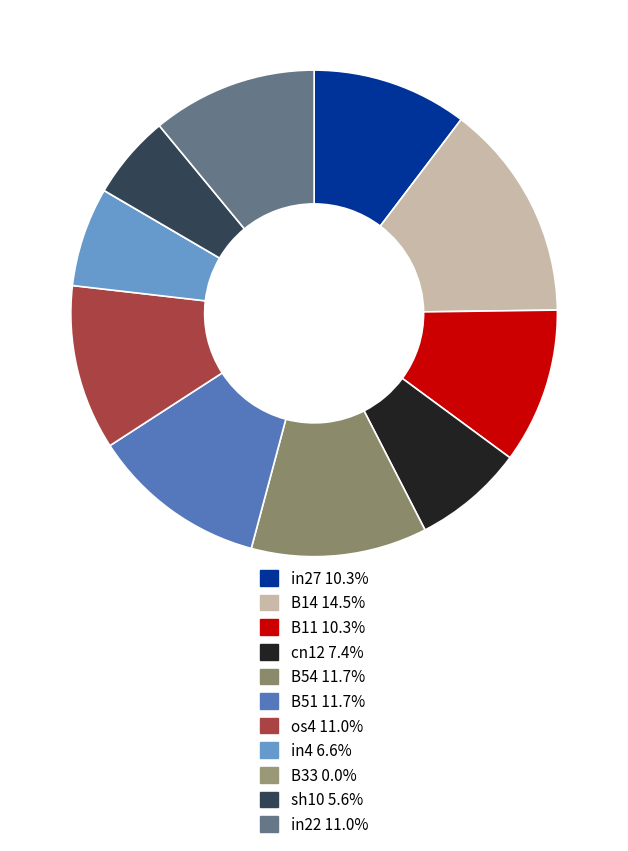

Rank the categories by value from lowest to highest.

B33, sh10, in4, cn12, in27, B11, os4, in22, B54, B51, B14